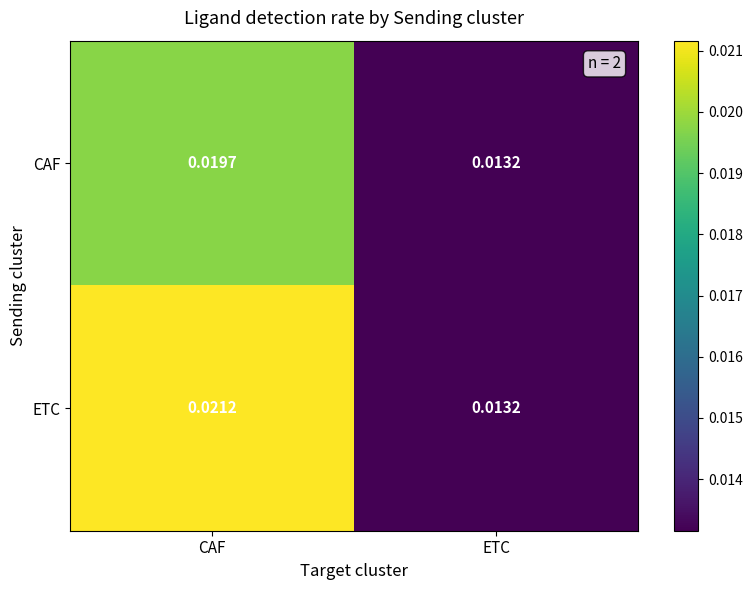

Which series has the largest range (max minus min)?

ETC